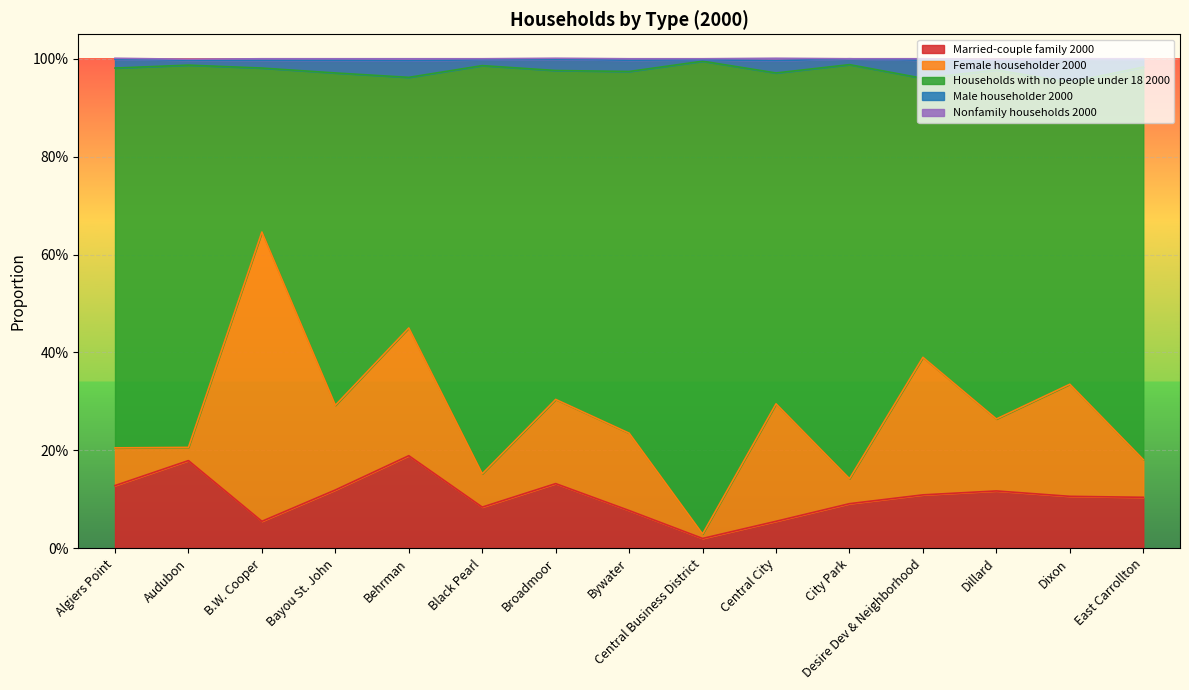

True or false: Male householder 2000 and Married-couple family 2000 intersect in this chart.

False